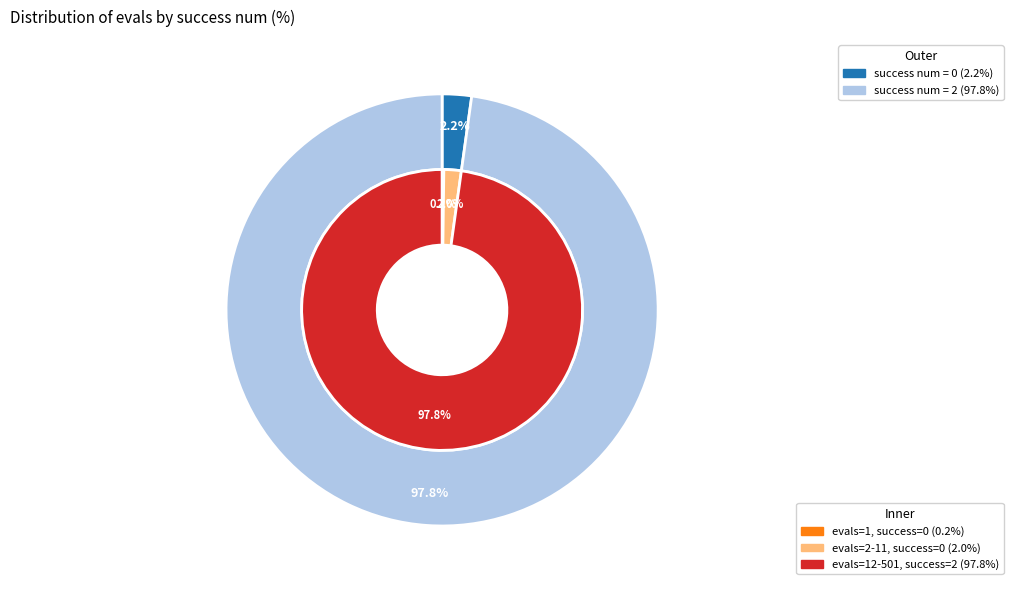

Does any single category account for the majority?

No